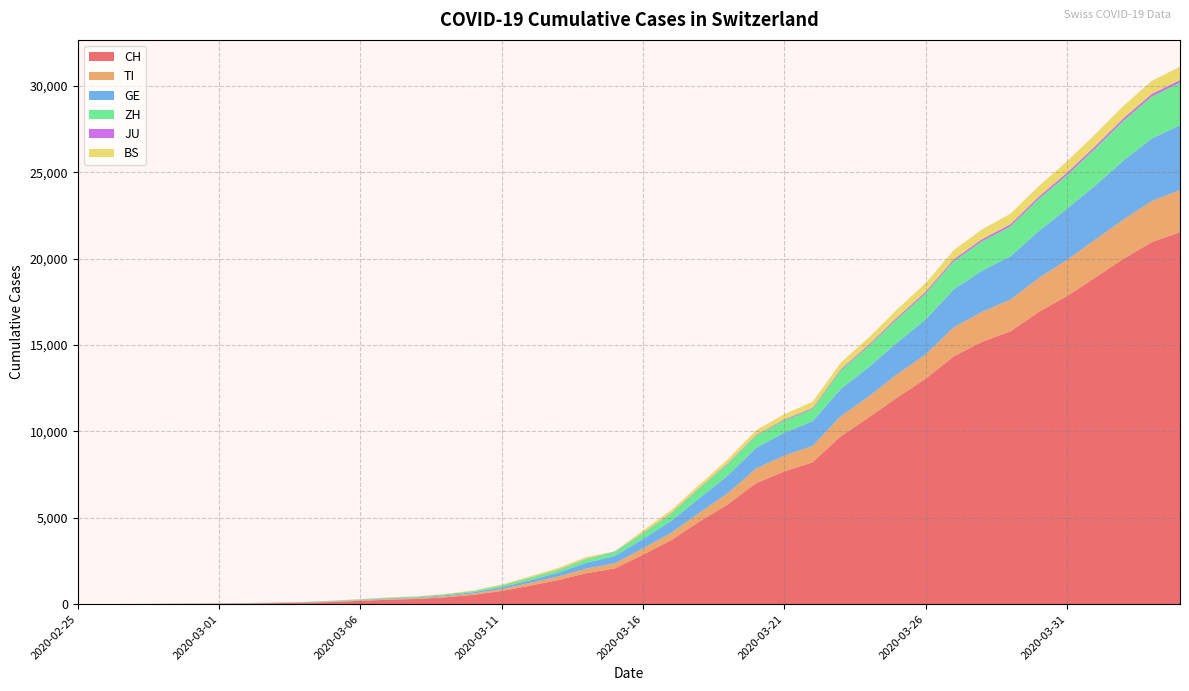

Reading right to left, what are all the values shown in this chart?

CH: 2020-04-04=21535	2020-04-03=20965	2020-04-02=19997	2020-04-01=18908	2020-03-31=17842	2020-03-30=16920	2020-03-29=15798	2020-03-28=15195	2020-03-27=14356	2020-03-26=13054	2020-03-25=11970	2020-03-24=10831	2020-03-23=9727	2020-03-22=8217	2020-03-21=7686	2020-03-20=7005	2020-03-19=5781	2020-03-18=4793	2020-03-17=3710	2020-03-16=2864	2020-03-15=2072	2020-03-14=1795	2020-03-13=1398	2020-03-12=1072	2020-03-11=766	2020-03-10=542	2020-03-09=396	2020-03-08=303	2020-03-07=257	2020-03-06=197	2020-03-05=125	2020-03-04=83	2020-03-03=59	2020-03-02=40	2020-03-01=29	2020-02-29=23	2020-02-28=13	2020-02-27=6	2020-02-26=2	2020-02-25=0
TI: 2020-04-04=2442	2020-04-03=2377	2020-04-02=2271	2020-04-01=2195	2020-03-31=2091	2020-03-30=1962	2020-03-29=1837	2020-03-28=1727	2020-03-27=1688	2020-03-26=1401	2020-03-25=1354	2020-03-24=1209	2020-03-23=1162	2020-03-22=945	2020-03-21=916	2020-03-20=849	2020-03-19=638	2020-03-18=511	2020-03-17=426	2020-03-16=368	2020-03-15=293	2020-03-14=265	2020-03-13=206	2020-03-12=163	2020-03-11=108	2020-03-10=75	2020-03-09=61	2020-03-08=49	2020-03-07=41	2020-03-06=28	2020-03-05=25	2020-03-04=13	2020-03-03=8	2020-03-02=4	2020-03-01=2	2020-02-29=2	2020-02-28=1	2020-02-27=1	2020-02-26=1	2020-02-25=0
GE: 2020-04-04=3753	2020-04-03=3621	2020-04-02=3420	2020-04-01=3137	2020-03-31=2958	2020-03-30=2721	2020-03-29=2505	2020-03-28=2393	2020-03-27=2190	2020-03-26=2033	2020-03-25=1837	2020-03-24=1699	2020-03-23=1582	2020-03-22=1430	2020-03-21=1331	2020-03-20=1194	2020-03-19=1027	2020-03-18=848	2020-03-17=692	2020-03-16=544	2020-03-15=423	2020-03-14=340	2020-03-13=222	2020-03-12=150	2020-03-11=109	2020-03-10=76	2020-03-09=56	2020-03-08=40	2020-03-07=38	2020-03-06=25	2020-03-05=17	2020-03-04=14	2020-03-03=13	2020-03-02=10	2020-03-01=9	2020-02-29=8	2020-02-28=4	2020-02-27=1	2020-02-26=1	2020-02-25=0
ZH: 2020-04-04=2466	2020-04-03=2433	2020-04-02=2305	2020-04-01=2141	2020-03-31=1952	2020-03-30=1861	2020-03-29=1735	2020-03-28=1703	2020-03-27=1629	2020-03-26=1502	2020-03-25=1370	2020-03-24=1223	2020-03-23=1075	2020-03-22=711	2020-03-21=711	2020-03-20=711	2020-03-19=679	2020-03-18=568	2020-03-17=429	2020-03-16=326	2020-03-15=250	2020-03-14=218	2020-03-13=163	2020-03-12=140	2020-03-11=101	2020-03-10=62	2020-03-09=49	2020-03-08=40	2020-03-07=34	2020-03-06=29	2020-03-05=23	2020-03-04=15	2020-03-03=13	2020-03-02=10	2020-03-01=7	2020-02-29=6	2020-02-28=2	2020-02-27=2	2020-02-26=2	2020-02-25=0
JU: 2020-04-04=154	2020-04-03=149	2020-04-02=149	2020-04-01=145	2020-03-31=140	2020-03-30=128	2020-03-29=127	2020-03-28=119	2020-03-27=114	2020-03-26=100	2020-03-25=92	2020-03-24=82	2020-03-23=69	2020-03-22=61	2020-03-21=54	2020-03-20=44	2020-03-19=36	2020-03-18=32	2020-03-17=29	2020-03-16=25	2020-03-15=19	2020-03-14=18	2020-03-13=17	2020-03-12=12	2020-03-11=7	2020-03-10=7	2020-03-09=7	2020-03-08=5	2020-03-07=5	2020-03-06=4	2020-03-05=4	2020-03-04=2	2020-03-03=2	2020-03-02=1	2020-03-01=1	2020-02-29=1	2020-02-28=1	2020-02-27=1	2020-02-26=0	2020-02-25=0
BS: 2020-04-04=767	2020-04-03=754	2020-04-02=714	2020-04-01=687	2020-03-31=653	2020-03-30=617	2020-03-29=605	2020-03-28=569	2020-03-27=530	2020-03-26=501	2020-03-25=462	2020-03-24=410	2020-03-23=374	2020-03-22=356	2020-03-21=297	2020-03-20=270	2020-03-19=220	2020-03-18=181	2020-03-17=164	2020-03-16=143	2020-03-15=0	2020-03-14=100	2020-03-13=92	2020-03-12=73	2020-03-11=49	2020-03-10=33	2020-03-09=28	2020-03-08=24	2020-03-07=21	2020-03-06=15	2020-03-05=8	2020-03-04=3	2020-03-03=3	2020-03-02=1	2020-03-01=1	2020-02-29=1	2020-02-28=1	2020-02-27=1	2020-02-26=0	2020-02-25=0